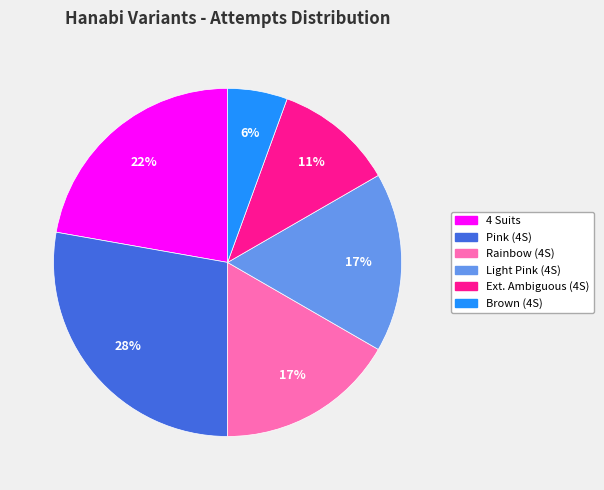

To the nearest percent, what is the average slice percentage?

17%